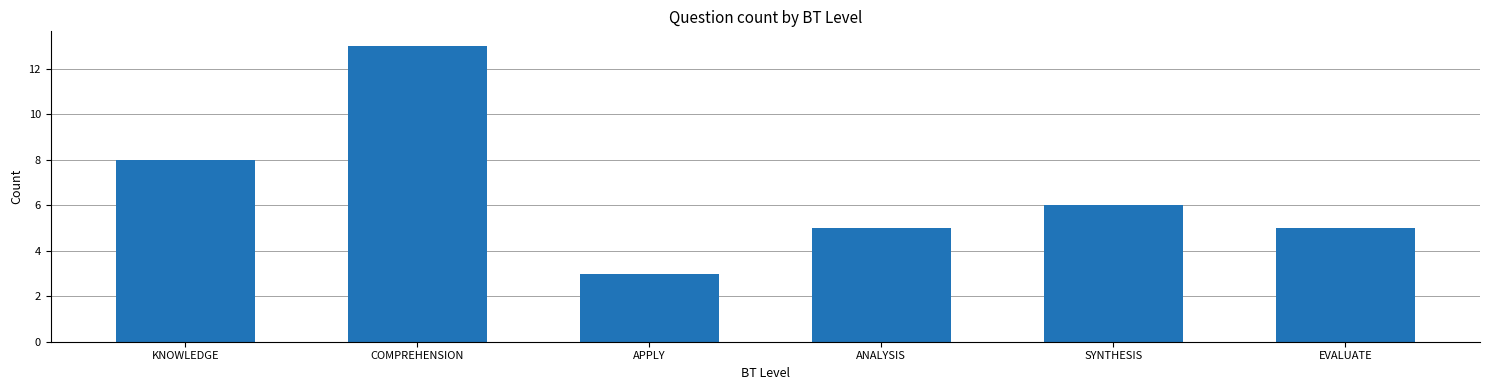

Reading left to right, list all the values displayed in this chart.

8	13	3	5	6	5